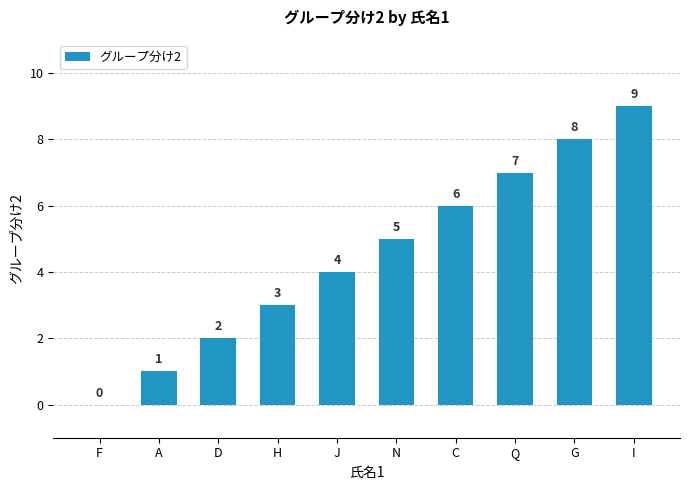

Where is the data nearest to the value 4?

J